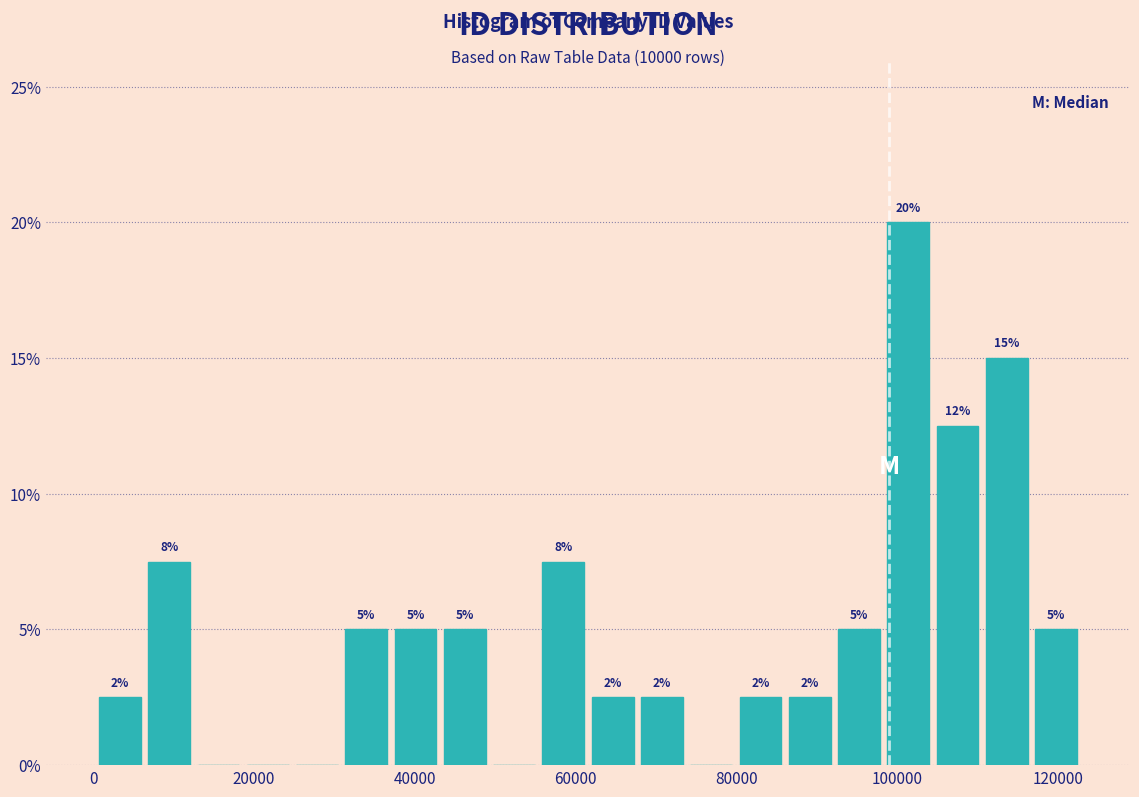

Around what value on the x-axis is the tallest bar? Give the approximate position of its centre, as read against the axis.

102000